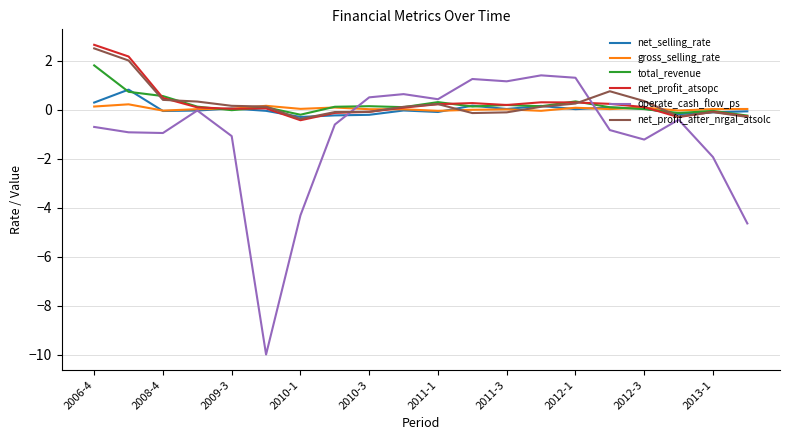

What is the maximum value shown in the chart?

2.7